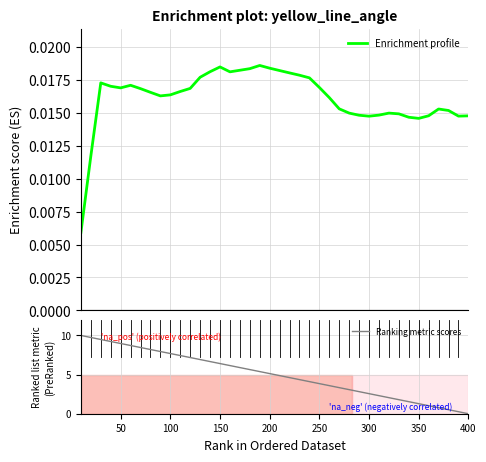

Reading right to left, extract all data points from this chart.

Enrichment profile: 0.0	0.0	0.0	0.0	0.0	0.0	0.0	0.0	0.0	0.0	0.0	0.0	0.0	0.0	0.0	0.0	0.0	0.0	0.0	0.0	0.0	0.0	0.0	0.0	0.0	0.0	0.0	0.0	0.0	0.0	0.0	0.0	0.0	0.0	0.0	0.0	0.0	0.0	0.0	0.0
Ranking metric scores: 0.0	0.3	0.5	0.8	1.0	1.3	1.5	1.8	2.1	2.3	2.6	2.8	3.1	3.3	3.6	3.8	4.1	4.4	4.6	4.9	5.1	5.4	5.6	5.9	6.2	6.4	6.7	6.9	7.2	7.4	7.7	7.9	8.2	8.5	8.7	9.0	9.2	9.5	9.7	10.0